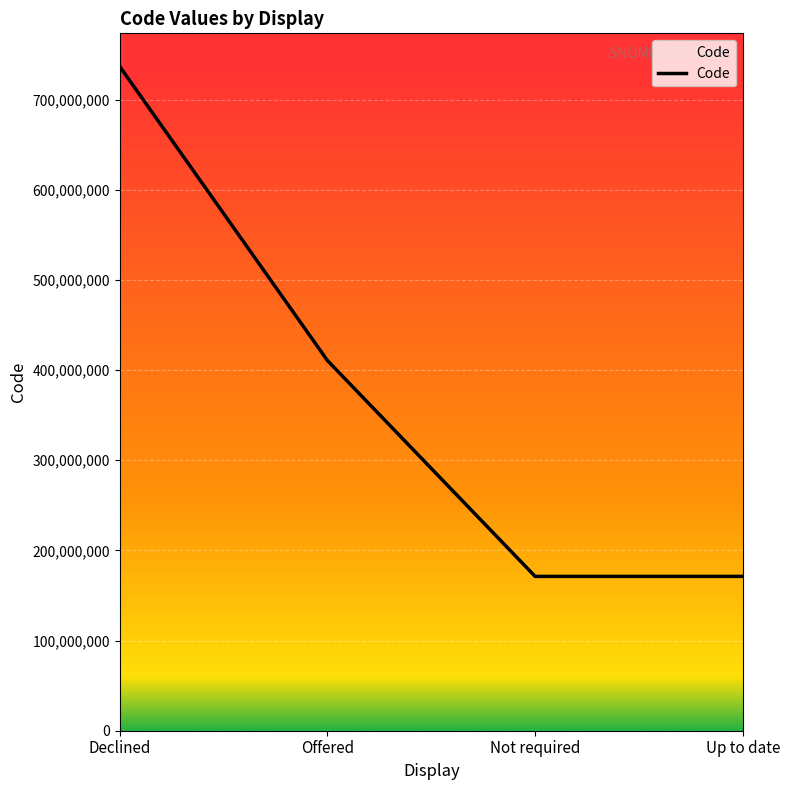

At which category does the chart reach its peak across all series?

Declined